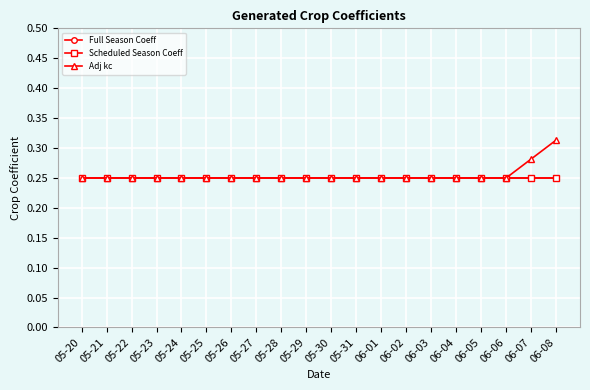

Which series has the widest spread of values?

Adj kc